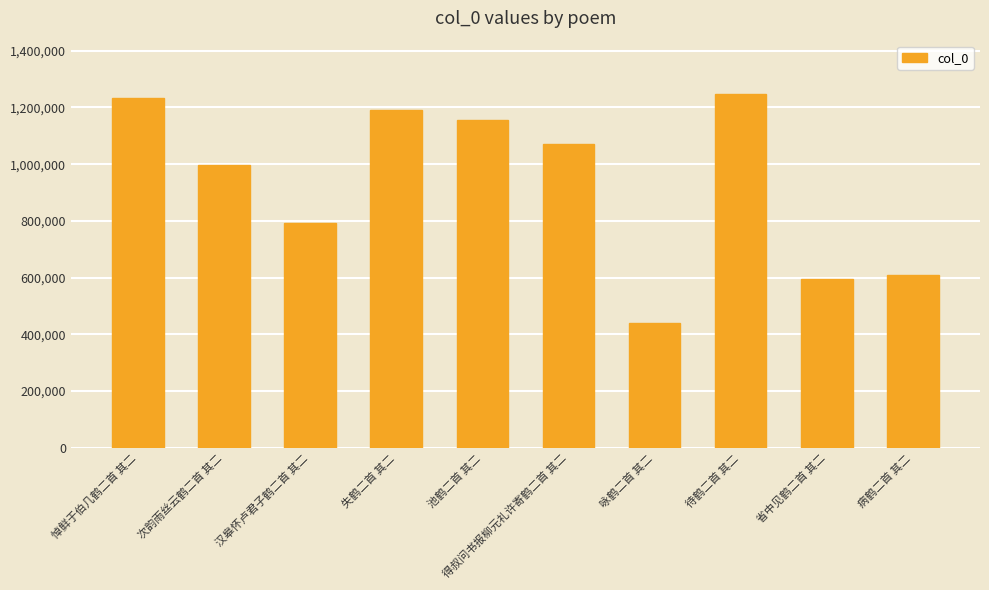

What is the label of the 7th bar from the right?

失鹤二首 其二